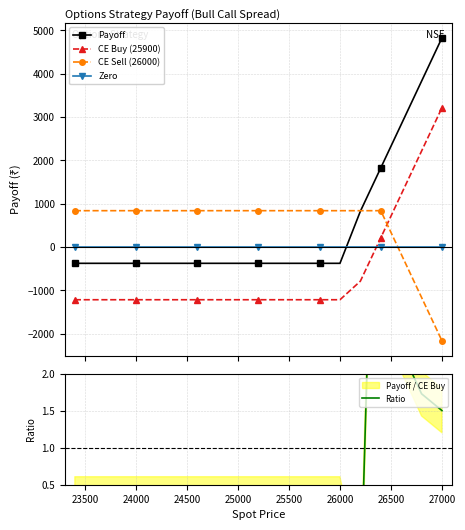

How many distinct data groups are displayed?

5